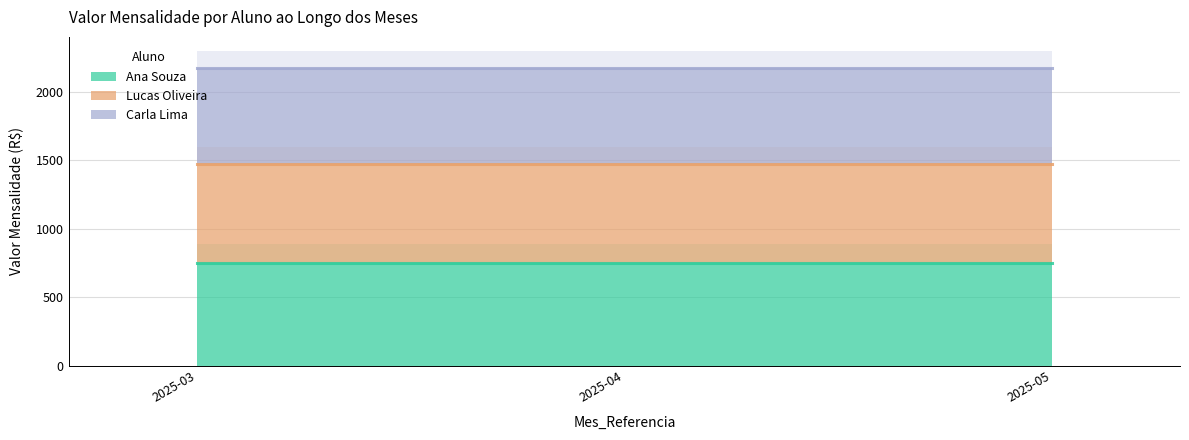

Rank the series by their maximum value, from highest to lowest.

Carla Lima, Lucas Oliveira, Ana Souza